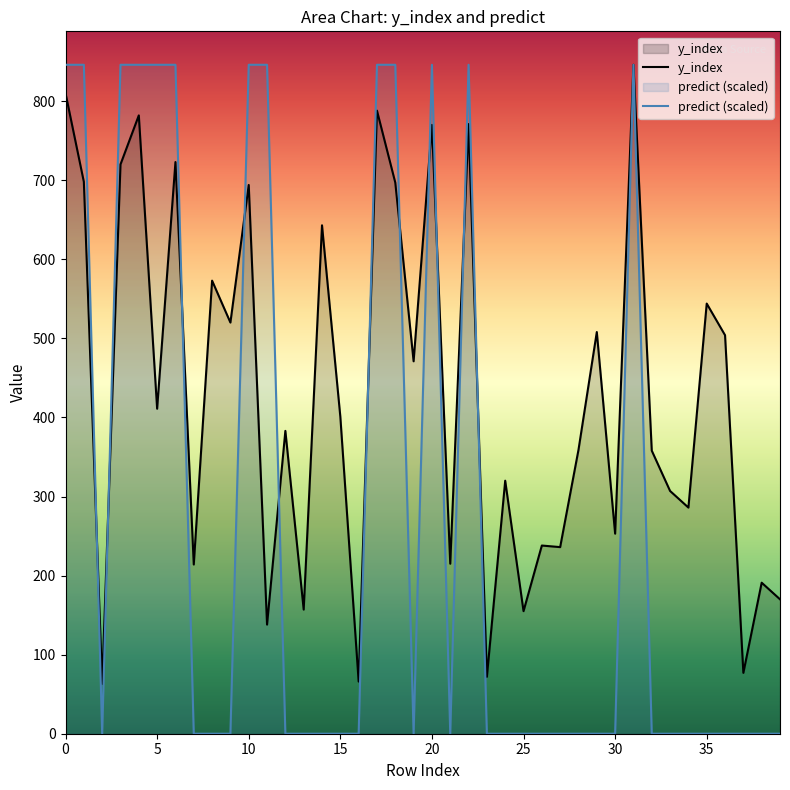

How many data points in y_index are less than 401?

20